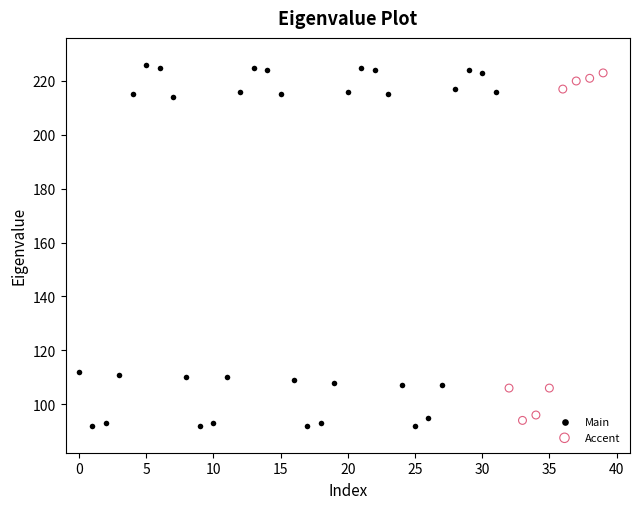

Which series reaches the maximum Y coordinate?

Main